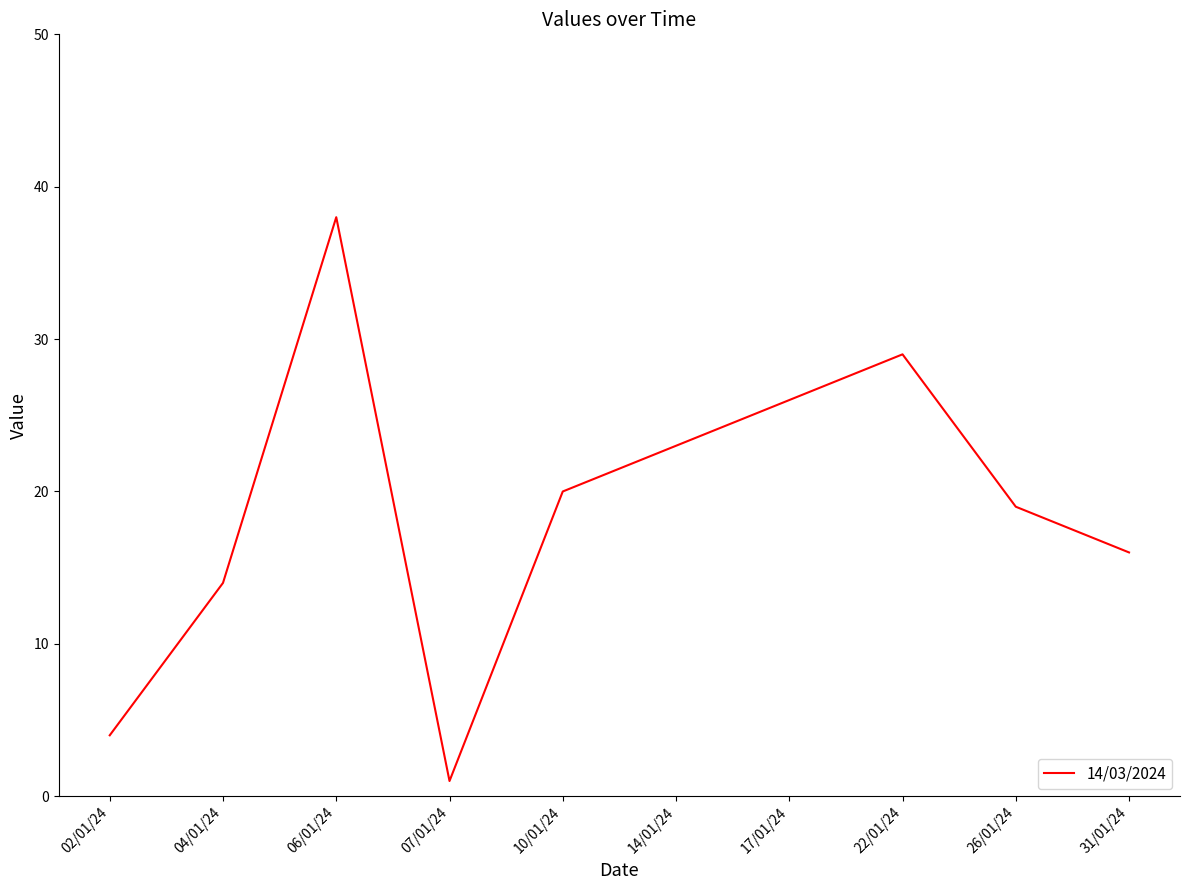

What is the minimum value shown in the chart?

1